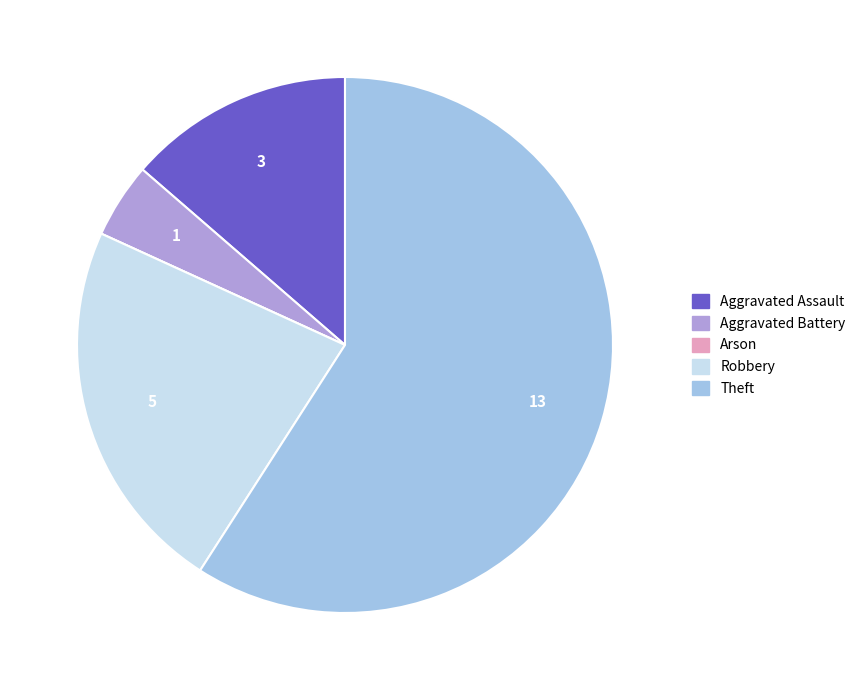

What is the majority slice?

Theft